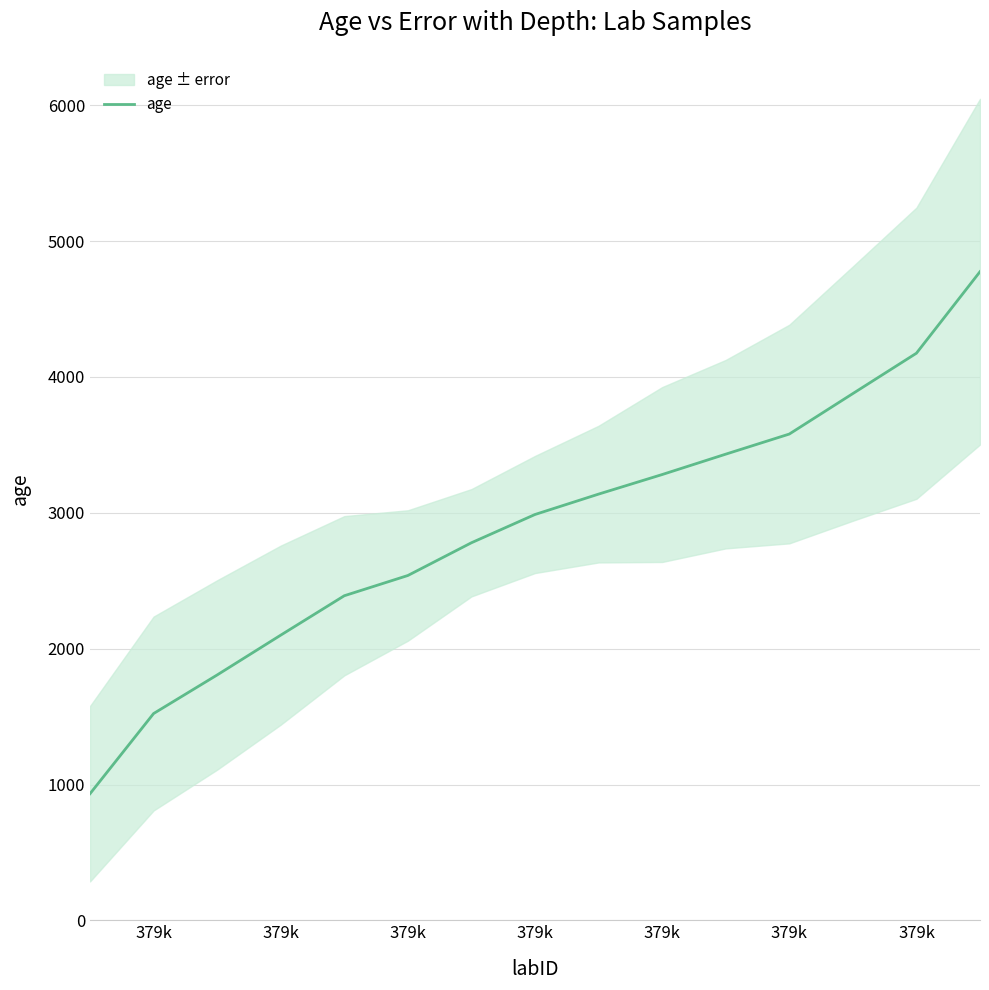

What is the average value?

2888